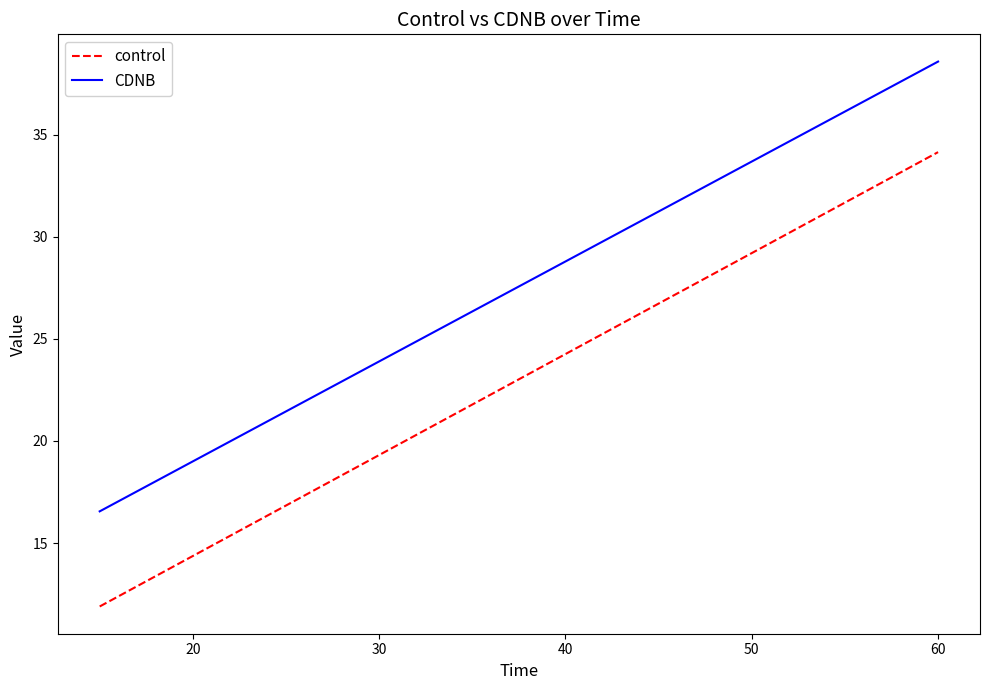

True or false: control has a value of 21.1 at 20.

False